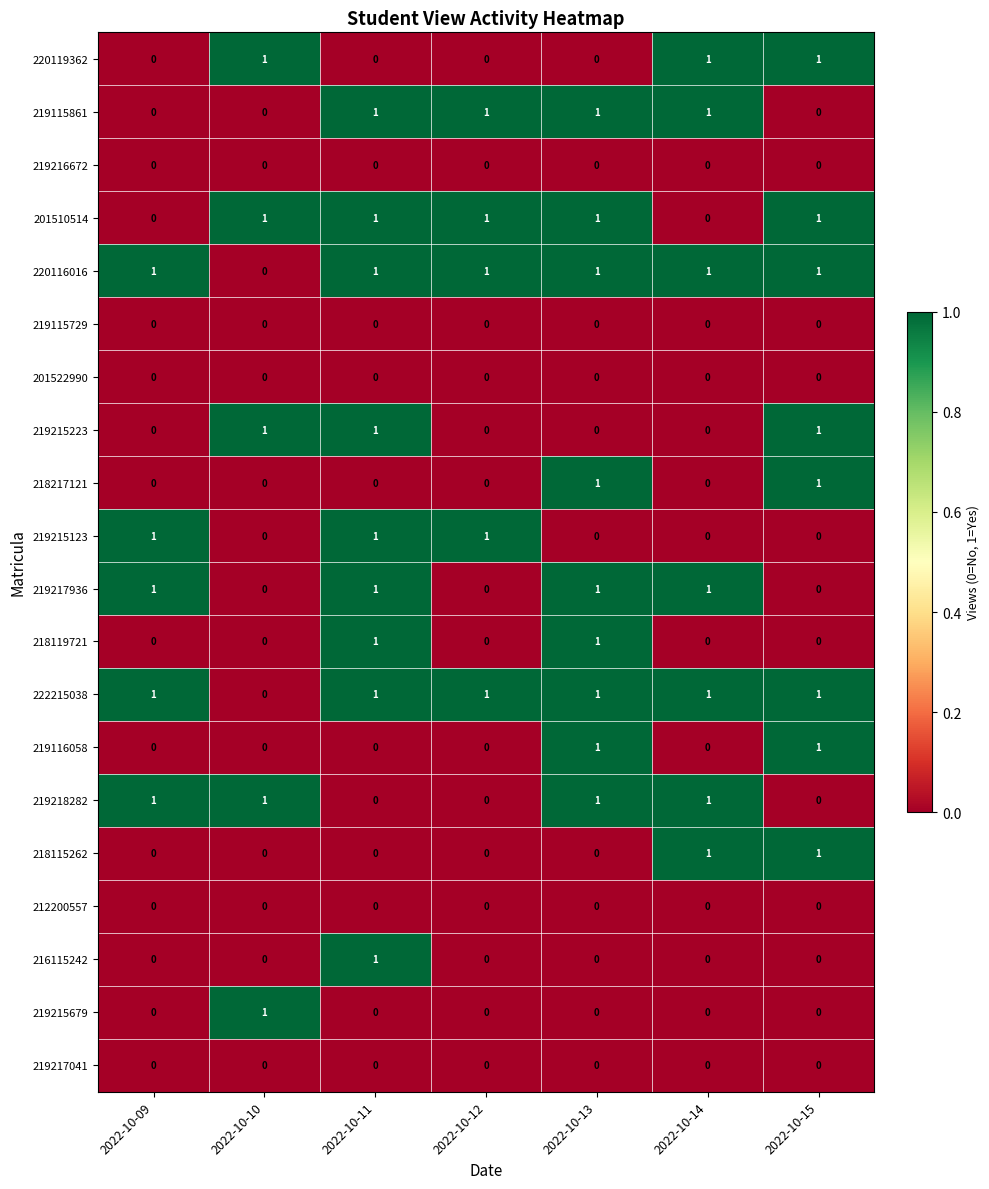

Count the 219116058 values in the range 0 to 1.

7